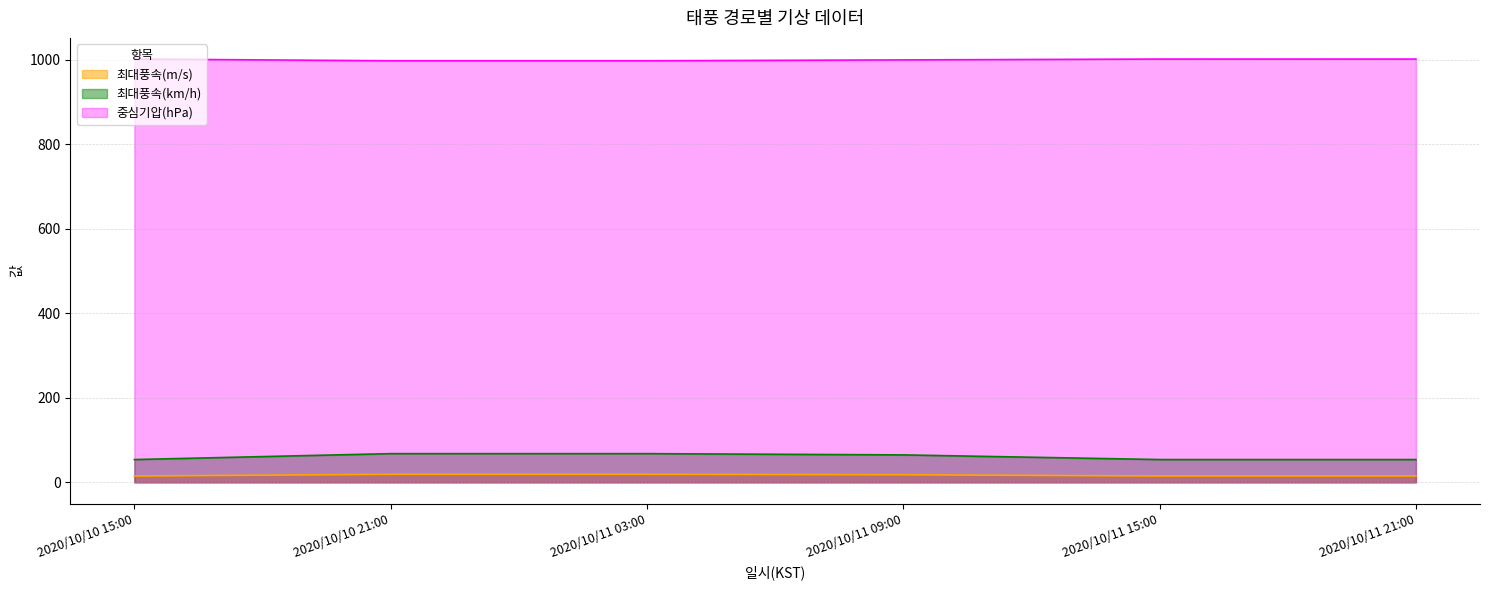

Which category has the highest value across all series?

2020/10/10 15:00